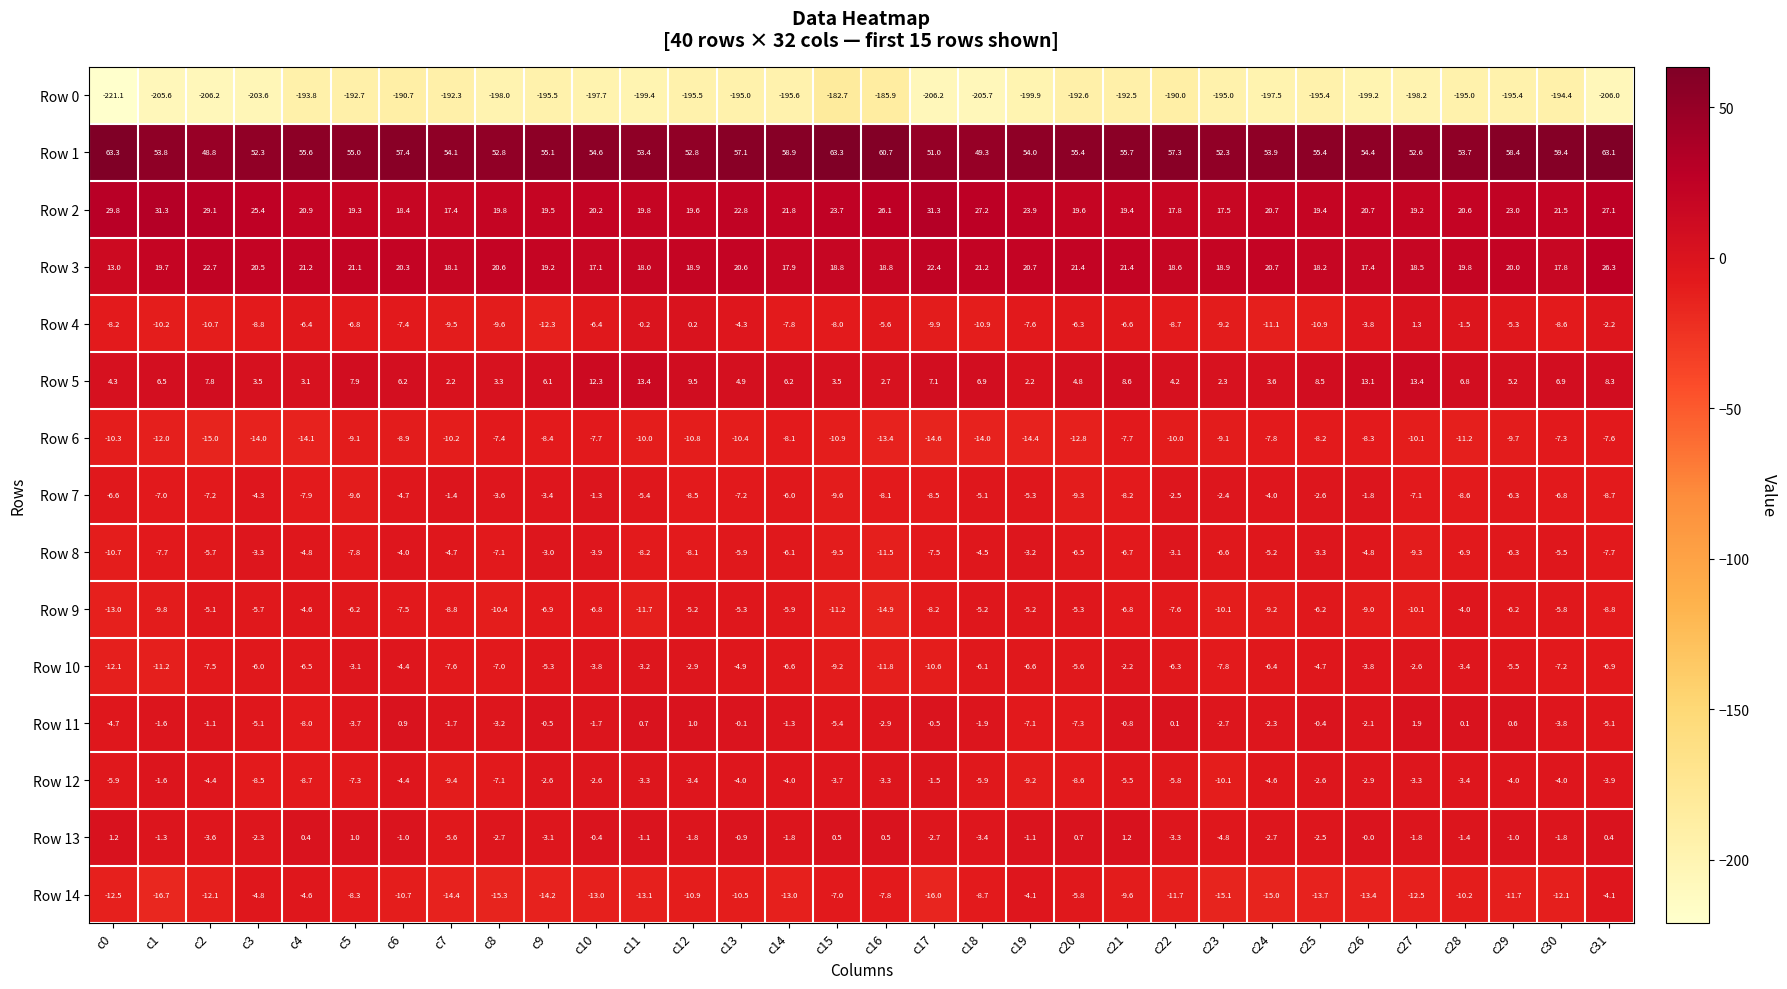

Is it true that Row 0 equals -111.5 at c24?

False